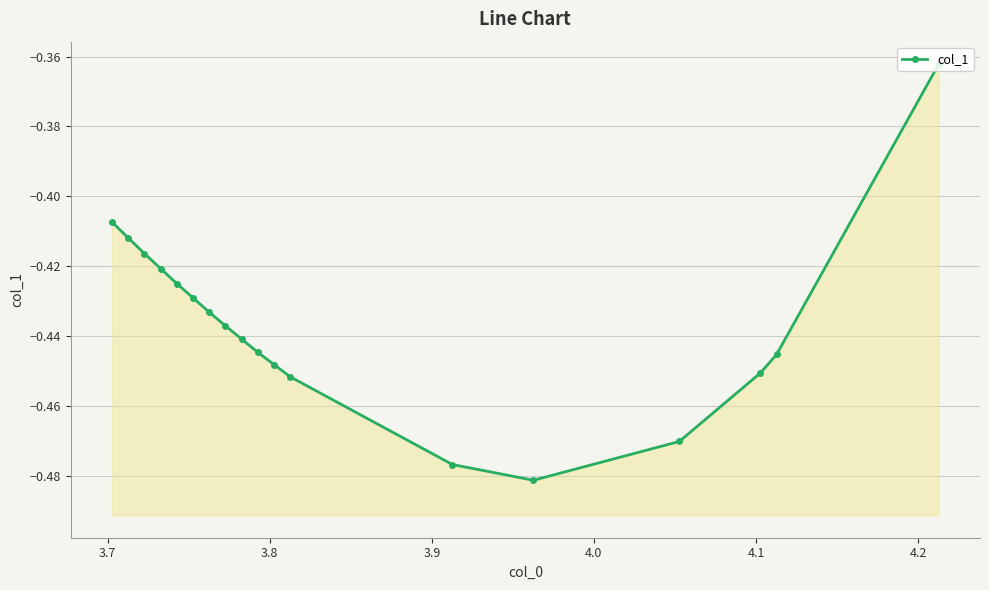

True or false: the data shows -0.7 at 4.0.

False